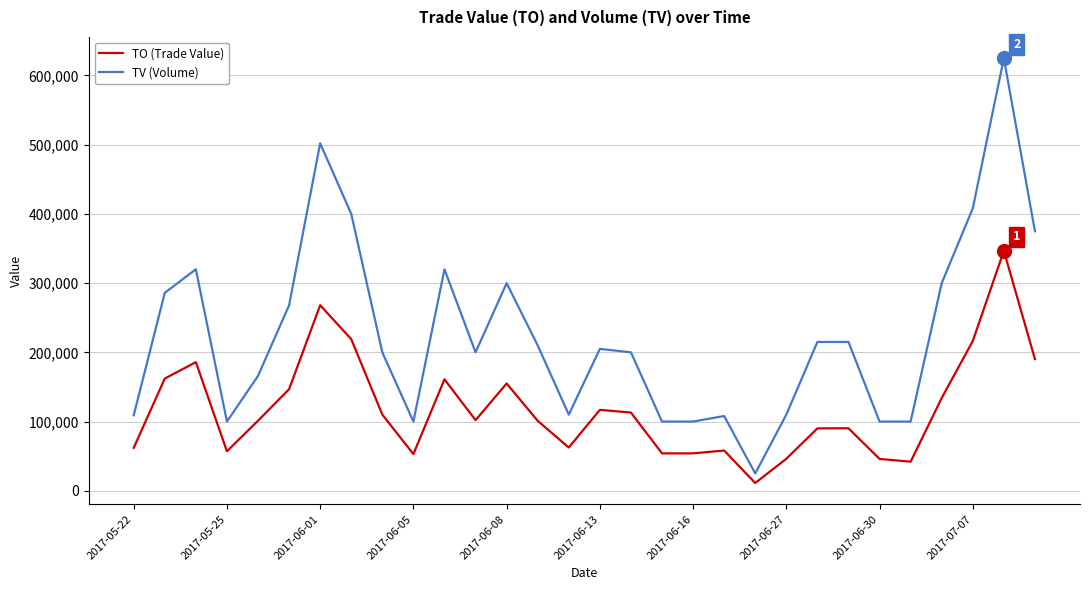

Which series has the widest spread of values?

TV (Volume)